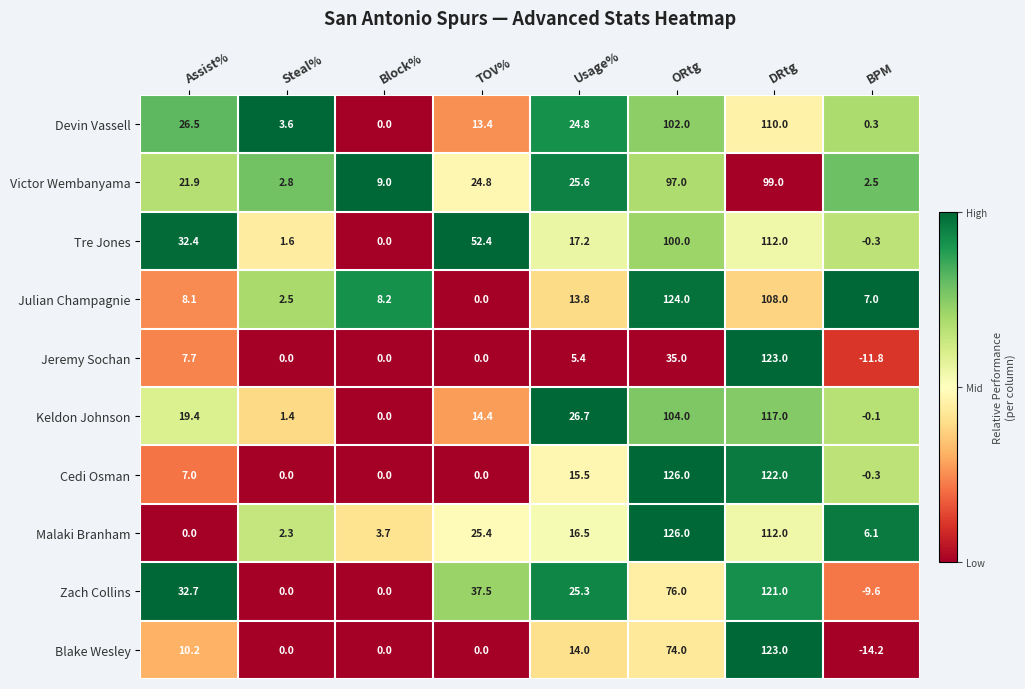

Count the number of data series in this chart.

10